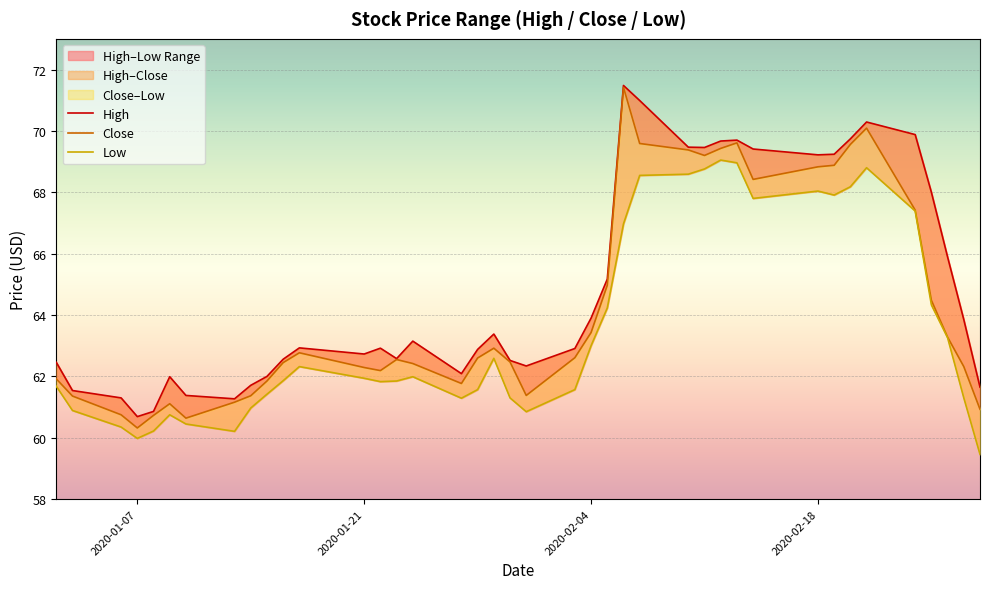

True or false: Low and High intersect in this chart.

False